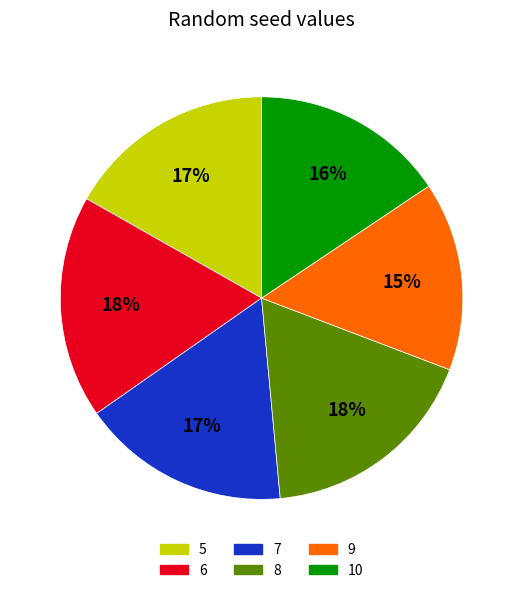

True or false: 6 accounts for 18% of the total.

True